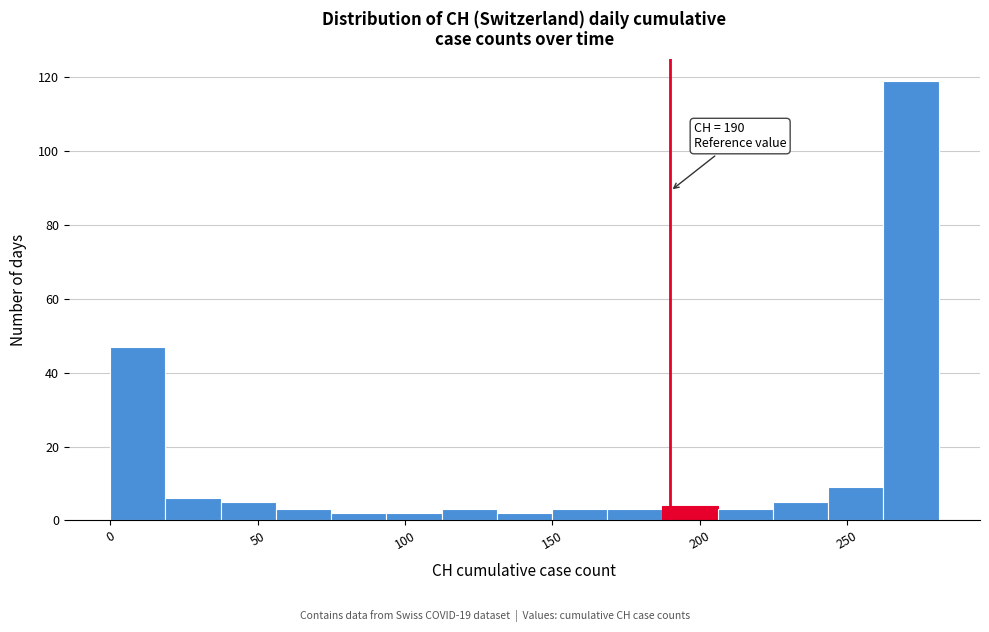

Read against the x-axis, roughly where is the centre of the tallest bar?

270